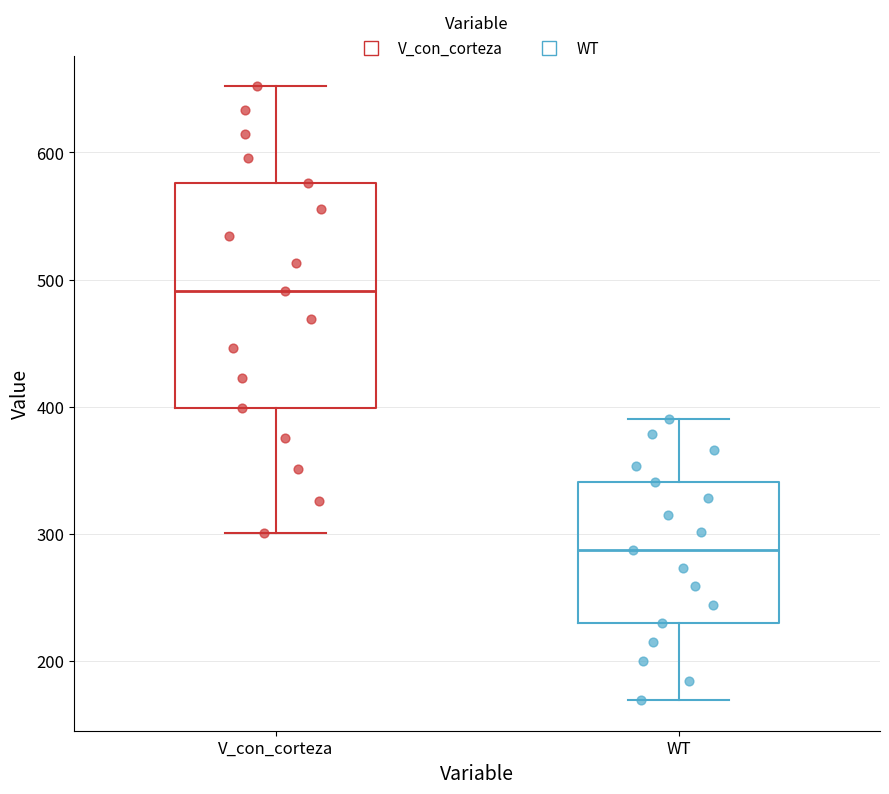

Comparing the boxes themselves (not the whiskers), which one is the tallest?

V_con_corteza